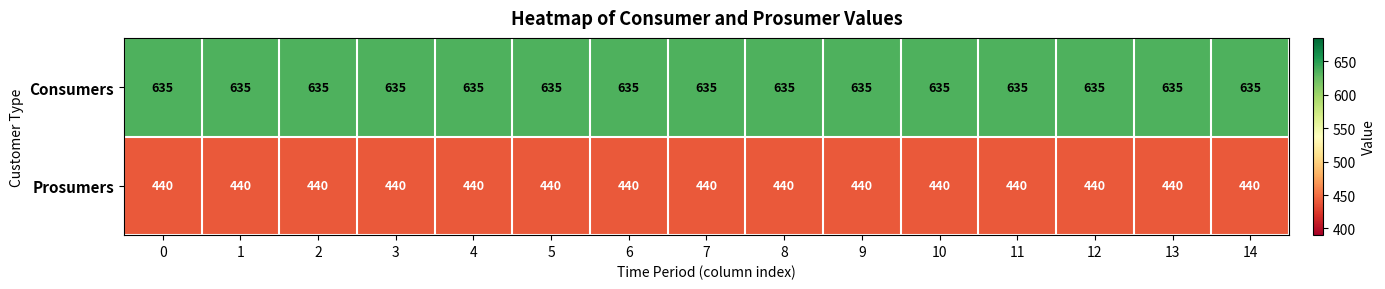

What is the difference between the highest and lowest values at 1?

195